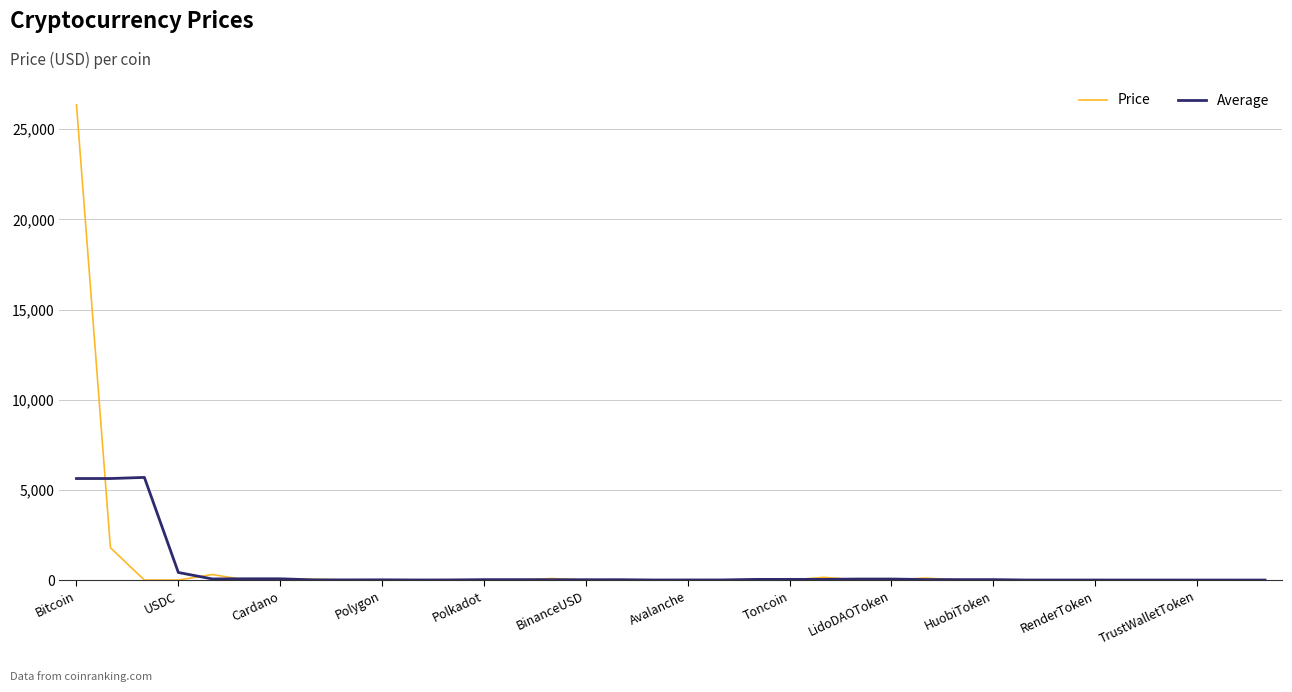

Which series has the largest total across all categories?

Price